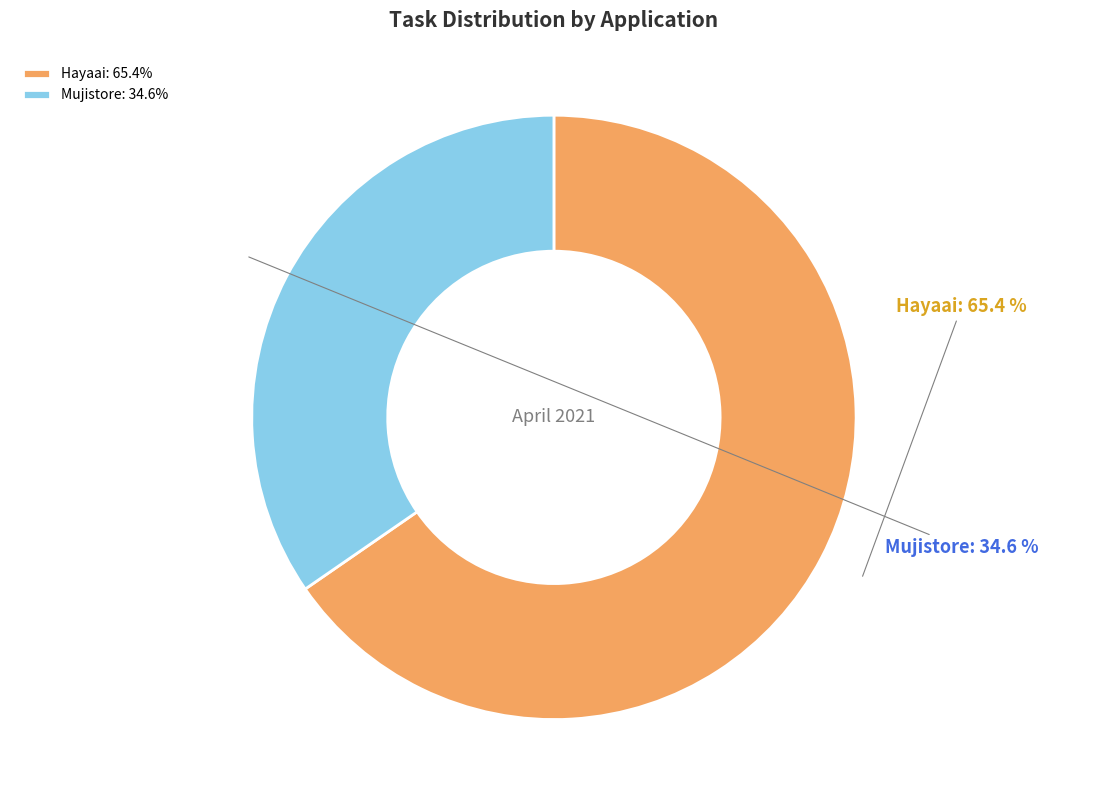

How many segments does this pie chart have?

2